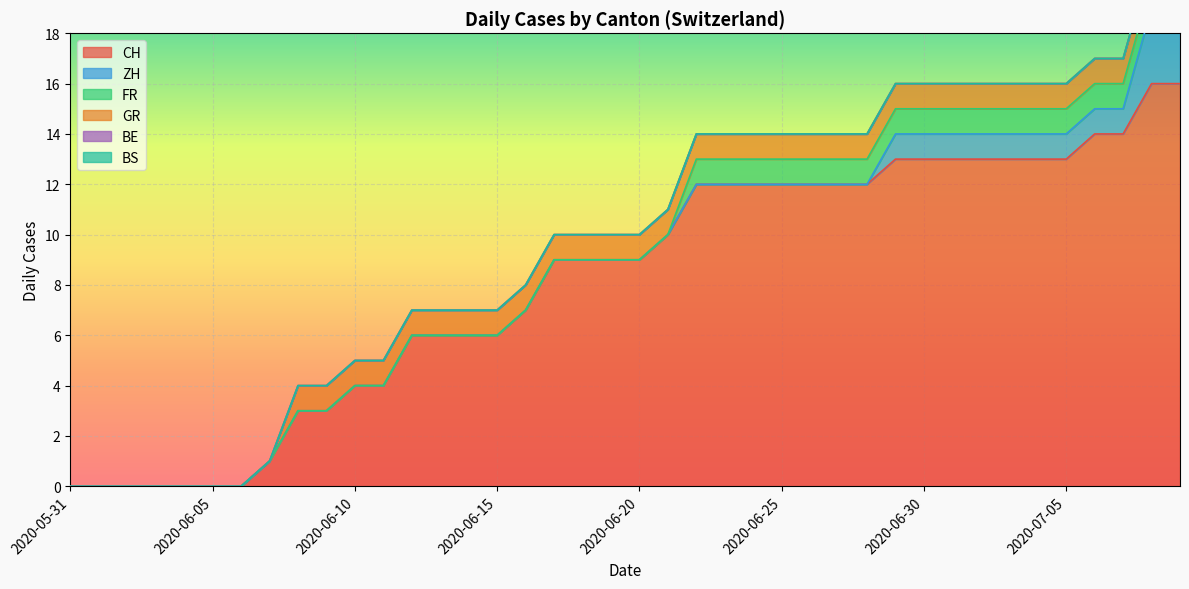

The value of BE at 2020-06-10 is 0. True or false?

True